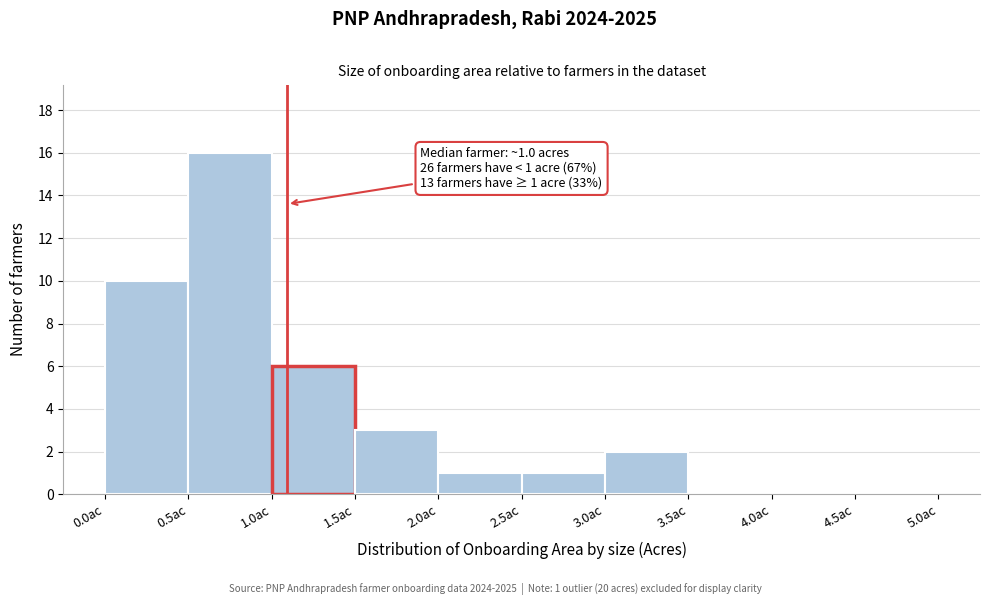

Which range on the x-axis has the tallest bar?

0.5 to 1.0